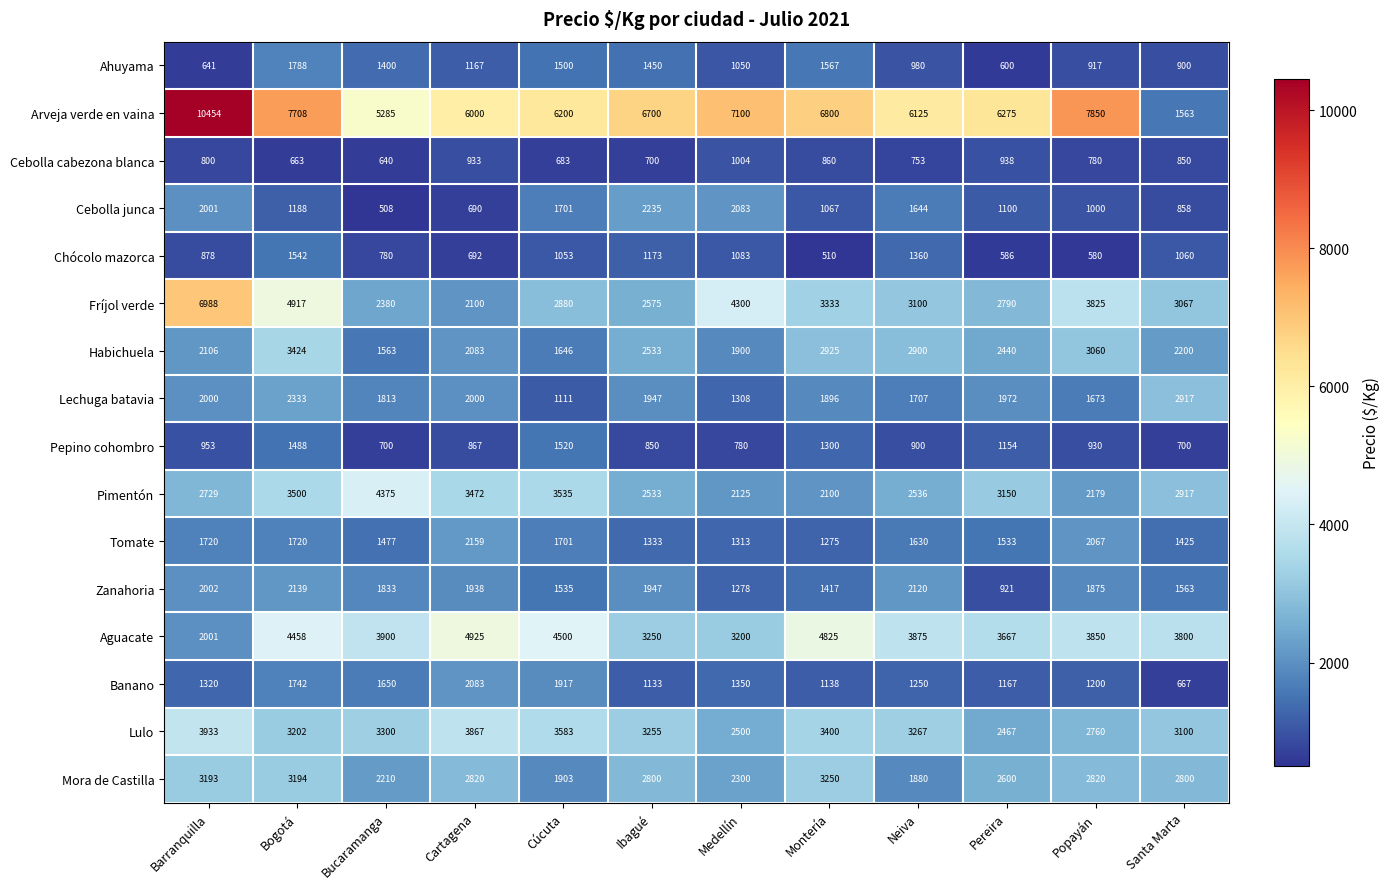

What is the average value of the Habichuela series?

2398